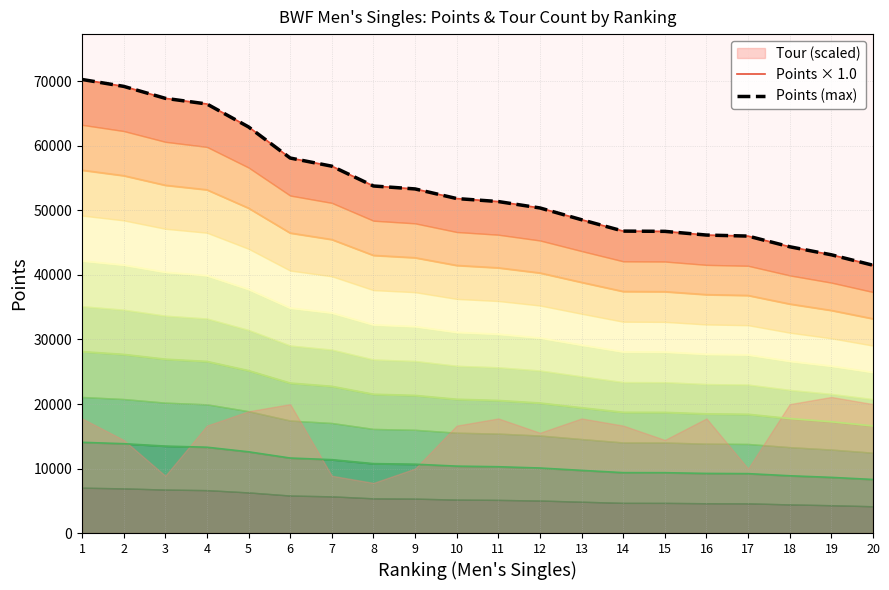

Read the Points (max) value at 12.

50390.0